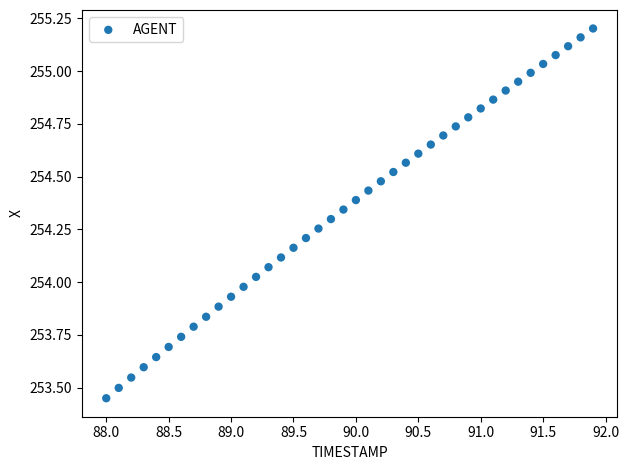

What is the range of Y values (max minus min)?

1.8